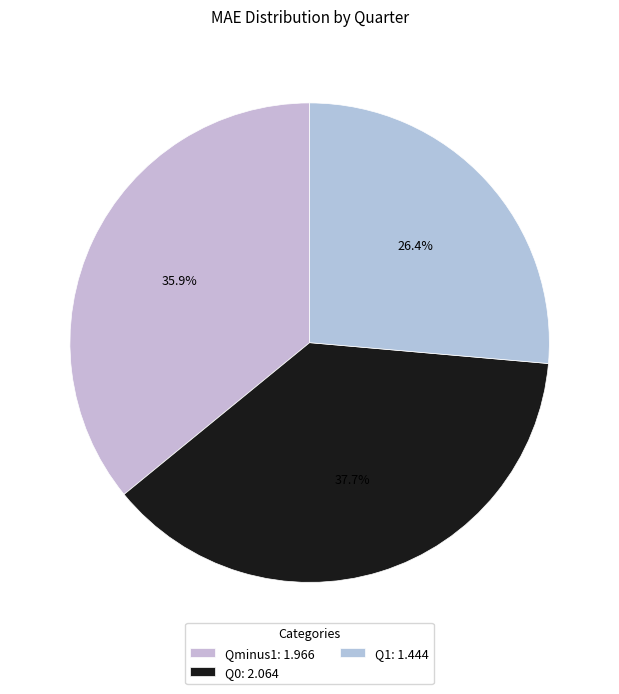

To the nearest percent, what is the difference between the Qminus1 and Q1 slice percentages?

10%